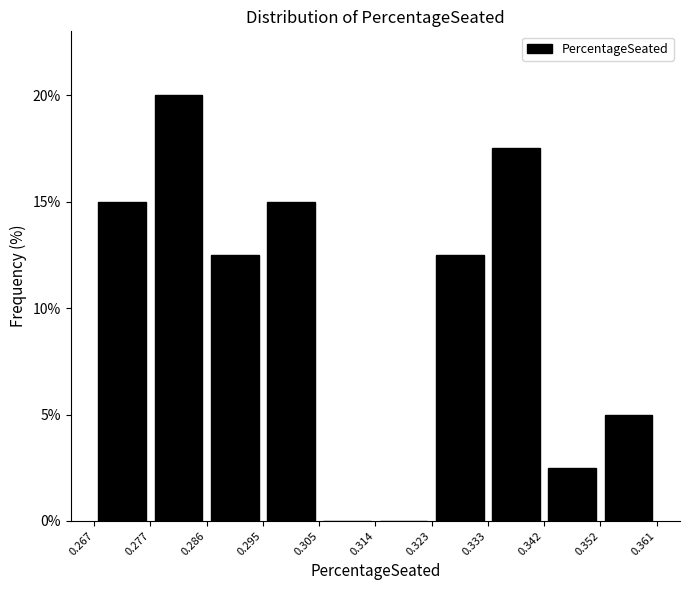

Reading left to right, transcribe this chart: for each bar, give the range it covers on the x-axis and its height. The values are not printed on the chart, so give them approximately, as read against the axis.

0.267 to 0.277: 15.0
0.277 to 0.286: 20.0
0.286 to 0.295: 12.5
0.295 to 0.305: 15.0
0.305 to 0.314: 0
0.314 to 0.323: 0
0.323 to 0.333: 12.5
0.333 to 0.342: 17.5
0.342 to 0.352: 2.5
0.352 to 0.361: 5.0